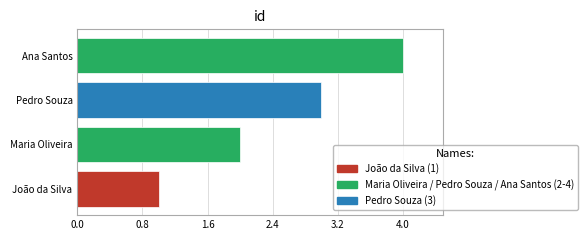

How many series are shown in this chart?

1